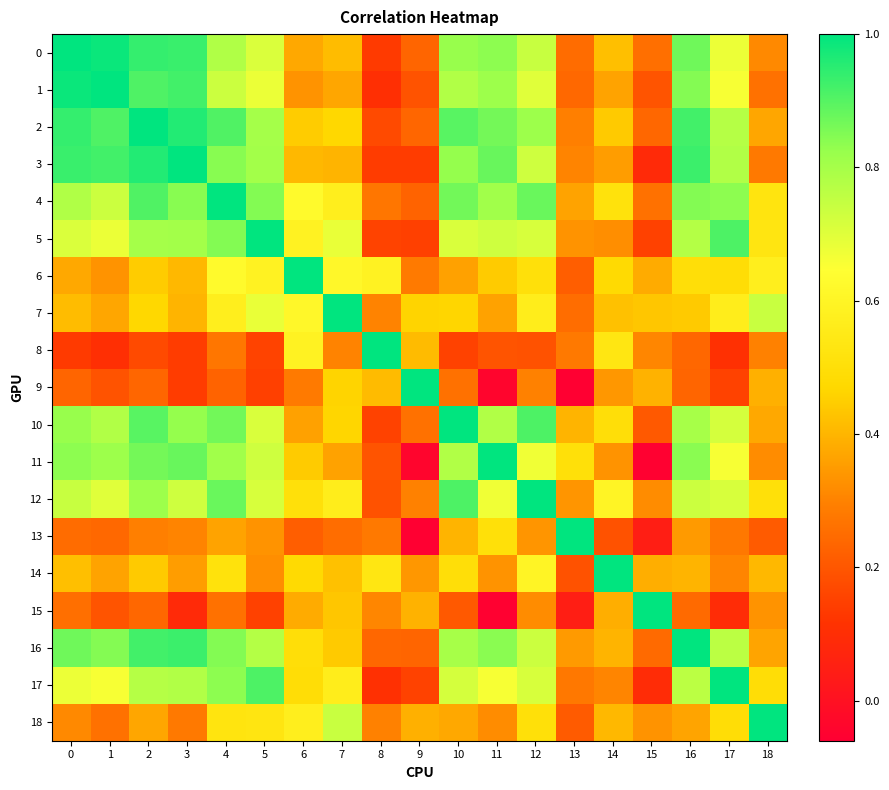

Which series has the widest spread of values?

9